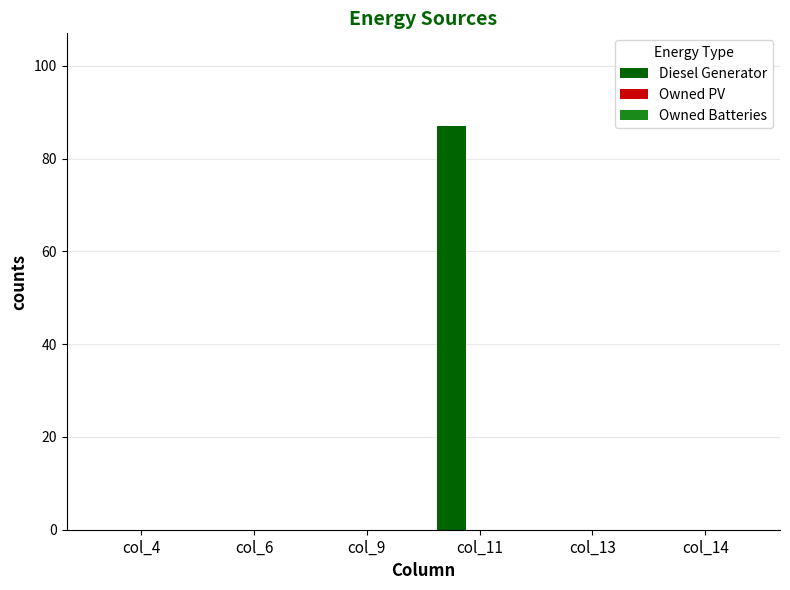

Is it true that the value at col_11 is 87?

True